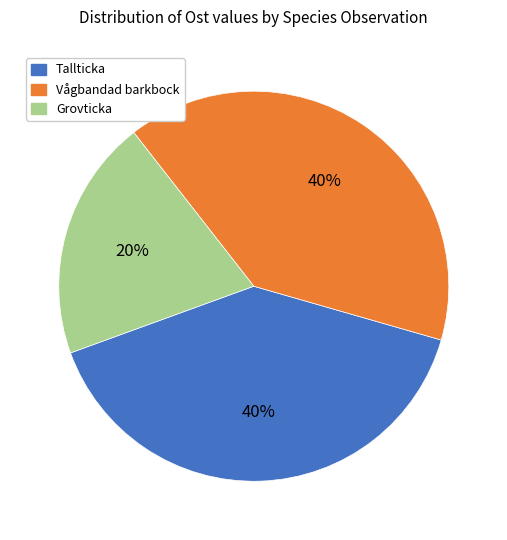

To the nearest percent, what is the average slice percentage?

33%